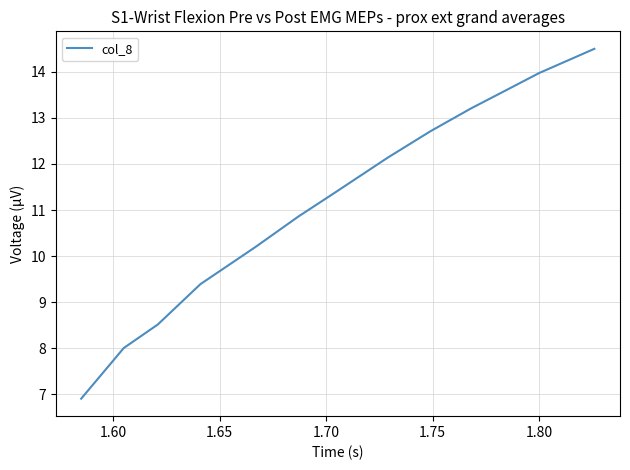

What is the difference between the maximum and minimum values?

7.6